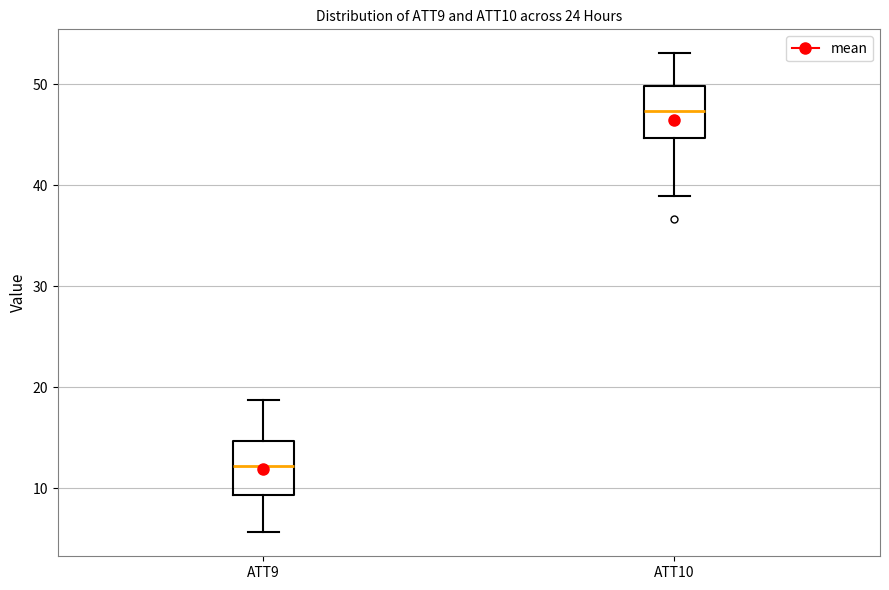

Where does the upper whisker of the box for ATT9 end on the y-axis? The values are not printed on the chart, so give them approximately, as read against the axis.

19